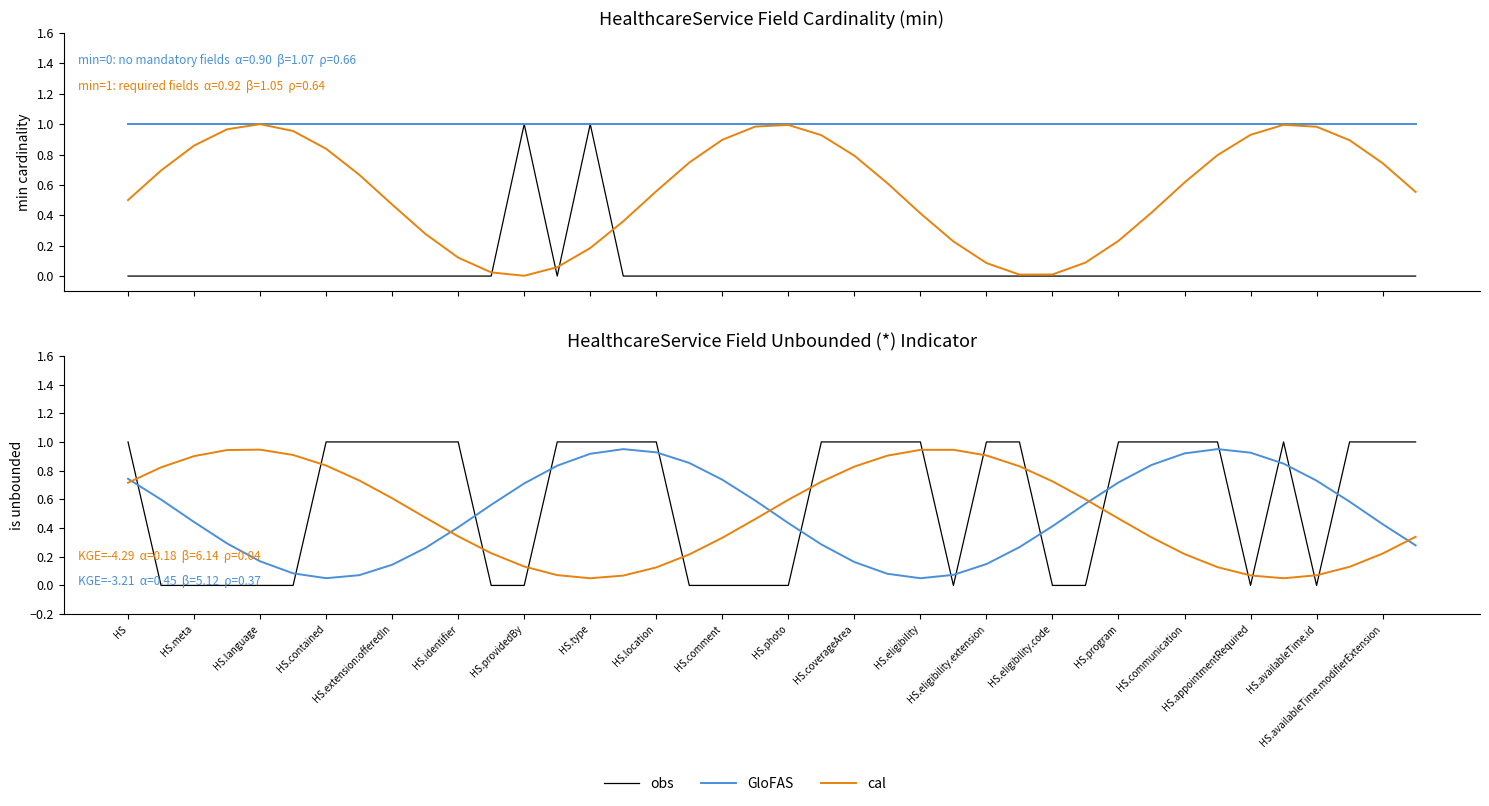

Which series has the largest range (max minus min)?

obs